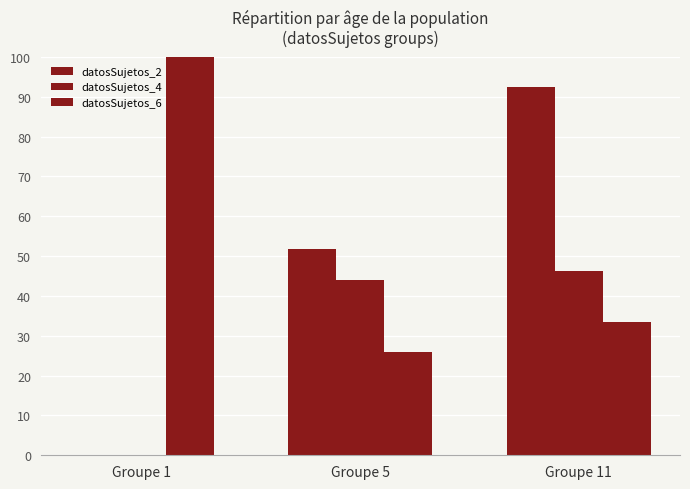

Rank the series by their average value, from lowest to highest.

datosSujetos_4, datosSujetos_2, datosSujetos_6